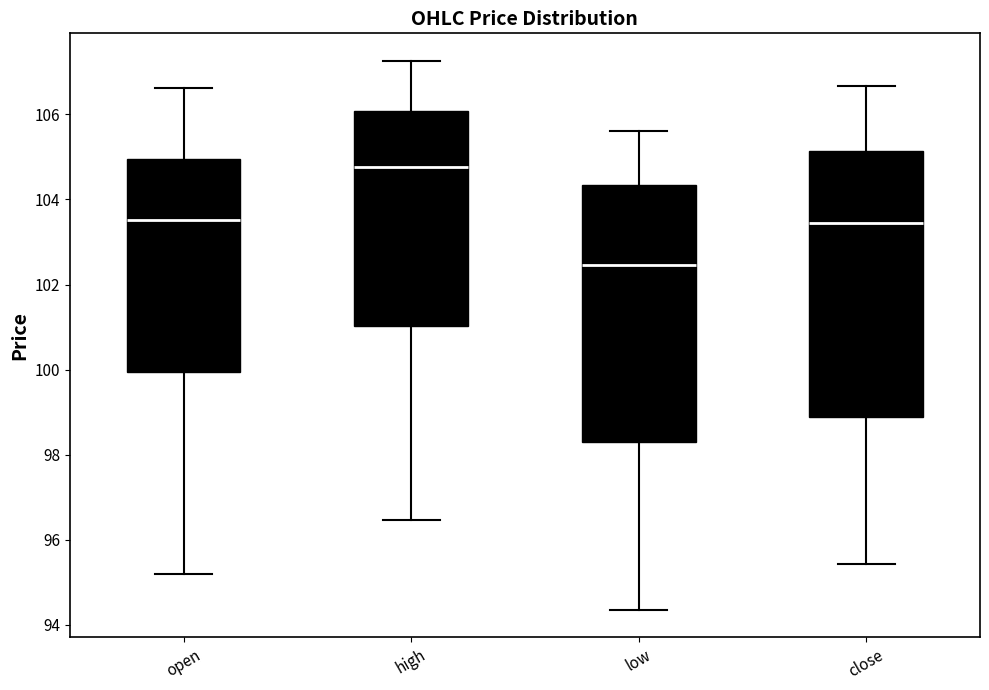

Reading left to right, transcribe this box plot: for each box, give where its median line is, the range the box spans, and where its two whiskers end, as read against the y-axis. The values are not printed on the chart, so give them approximately, as read against the axis.

open: median 103.6, box 100.0 to 105.0, whiskers 95.2 to 106.6
high: median 104.8, box 101.0 to 106.0, whiskers 96.4 to 107.2
low: median 102.4, box 98.4 to 104.4, whiskers 94.4 to 105.6
close: median 103.4, box 98.8 to 105.2, whiskers 95.4 to 106.6